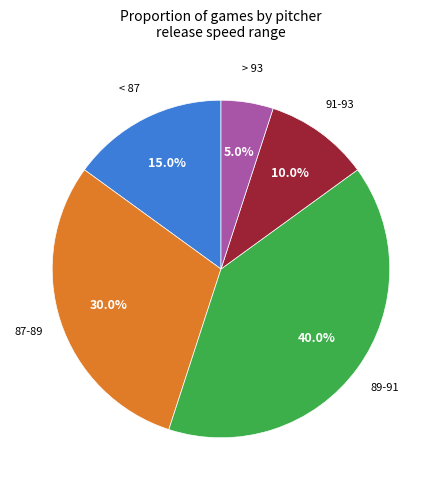

Is there a majority slice in this chart?

No